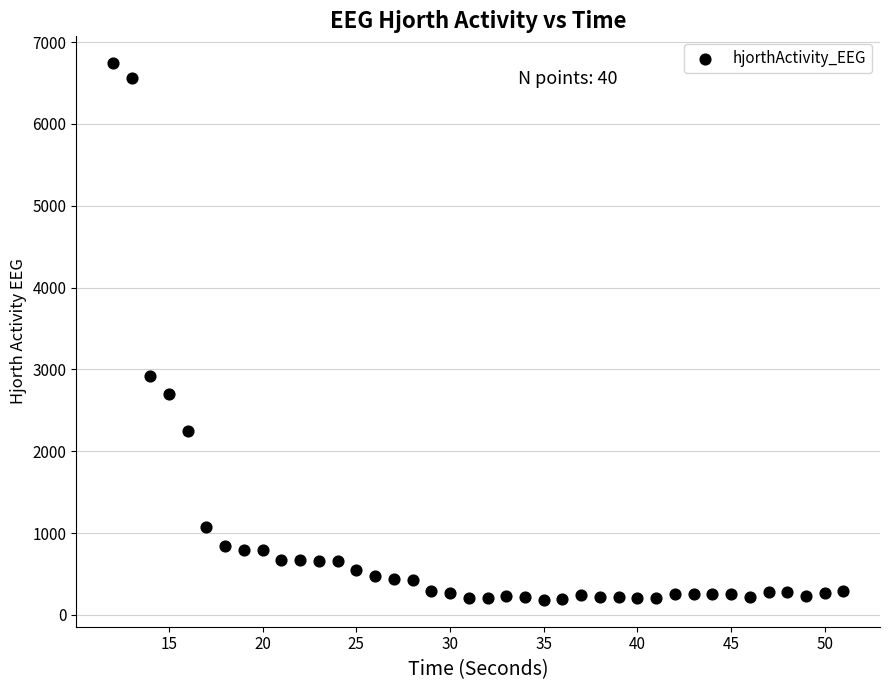

What Y value in the scatter plot is closest to 3462?

2921.7